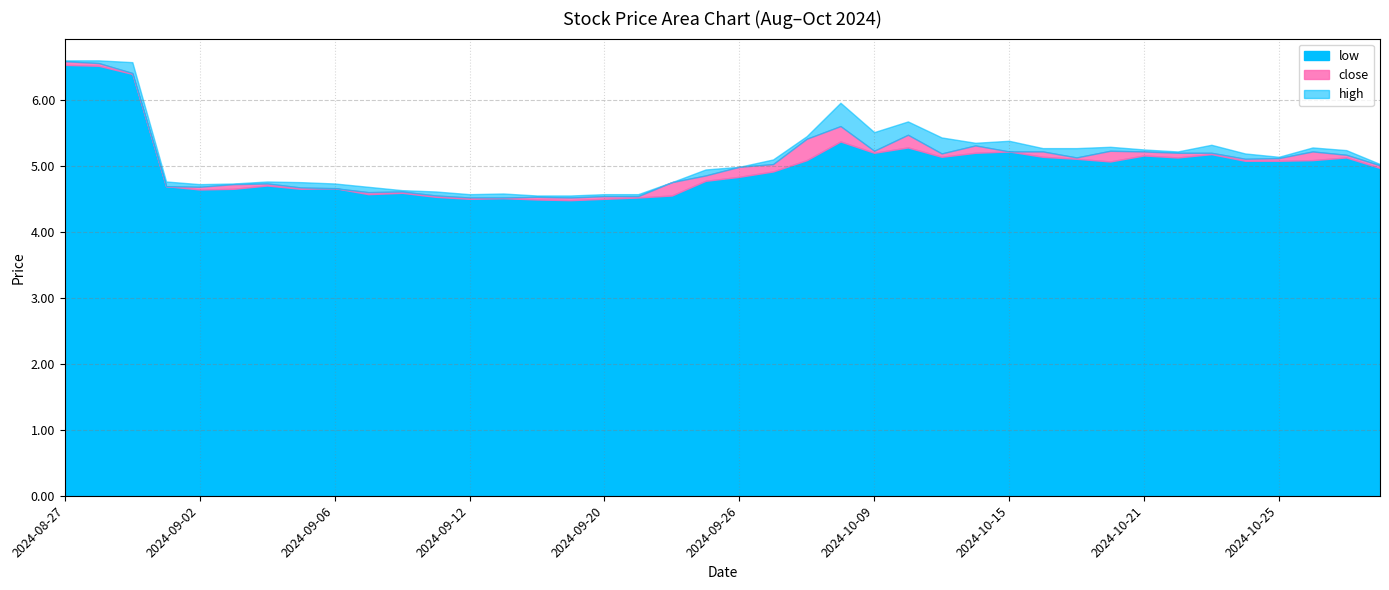

Is it true that low equals 4.5 at 2024-09-19?

True